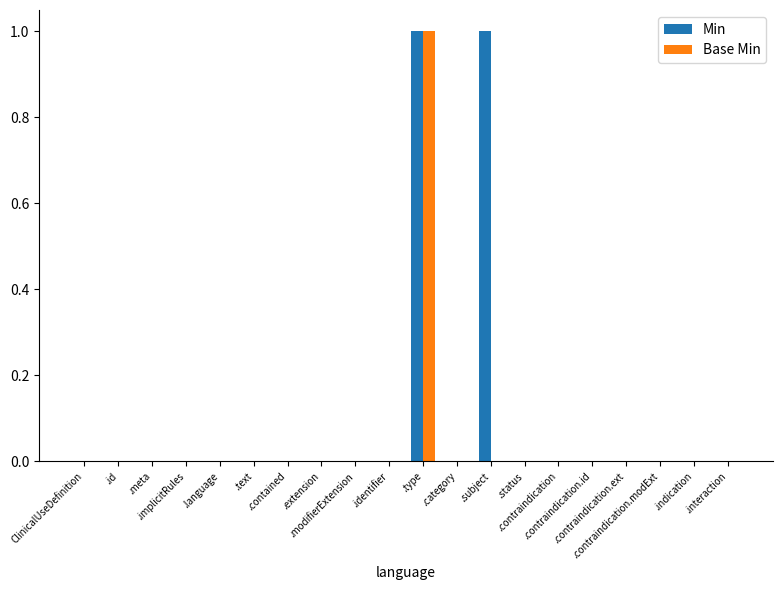

How many groups of bars are there?

20